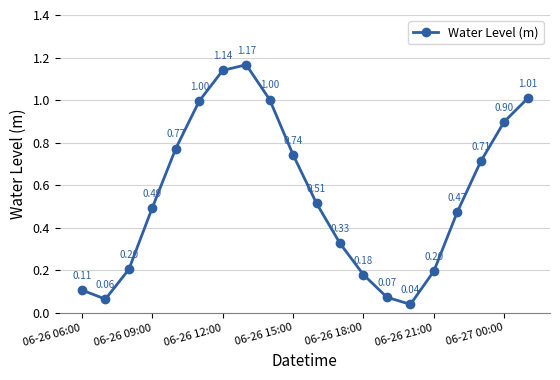

How many lines are shown in the chart?

1